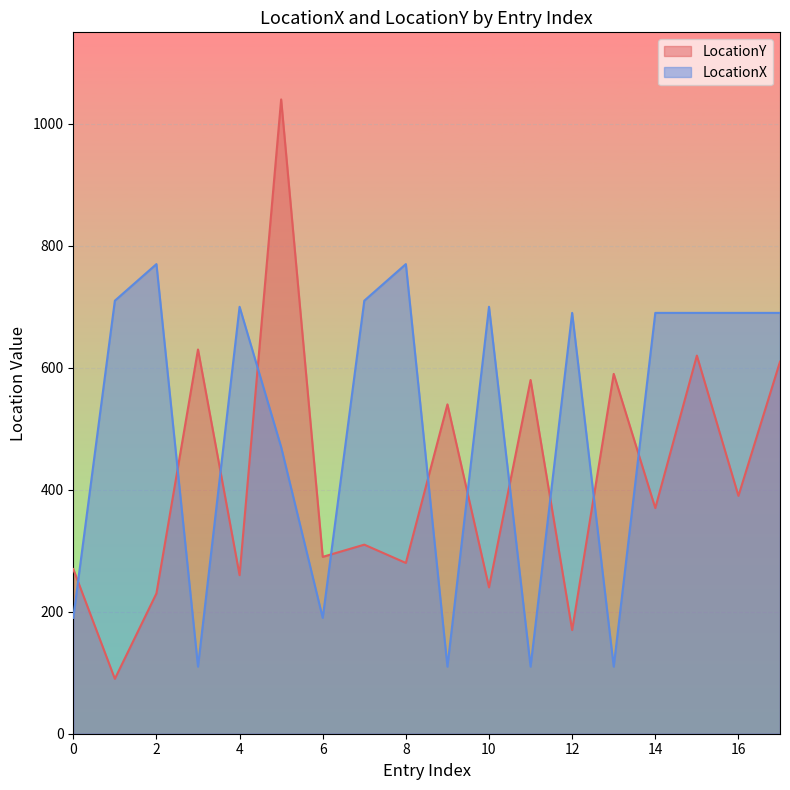

Where does the LocationY series first go above 370?

3